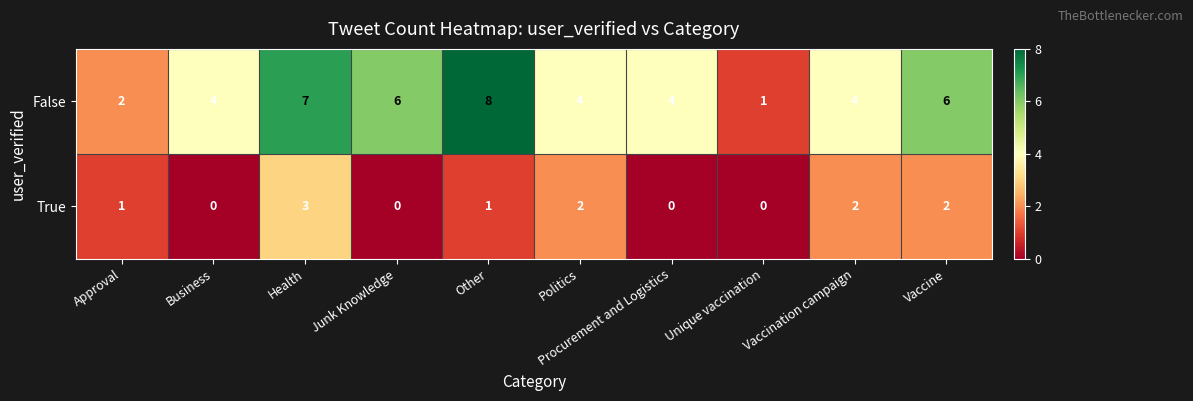

The False series shows 0 at Unique vaccination. True or false?

False